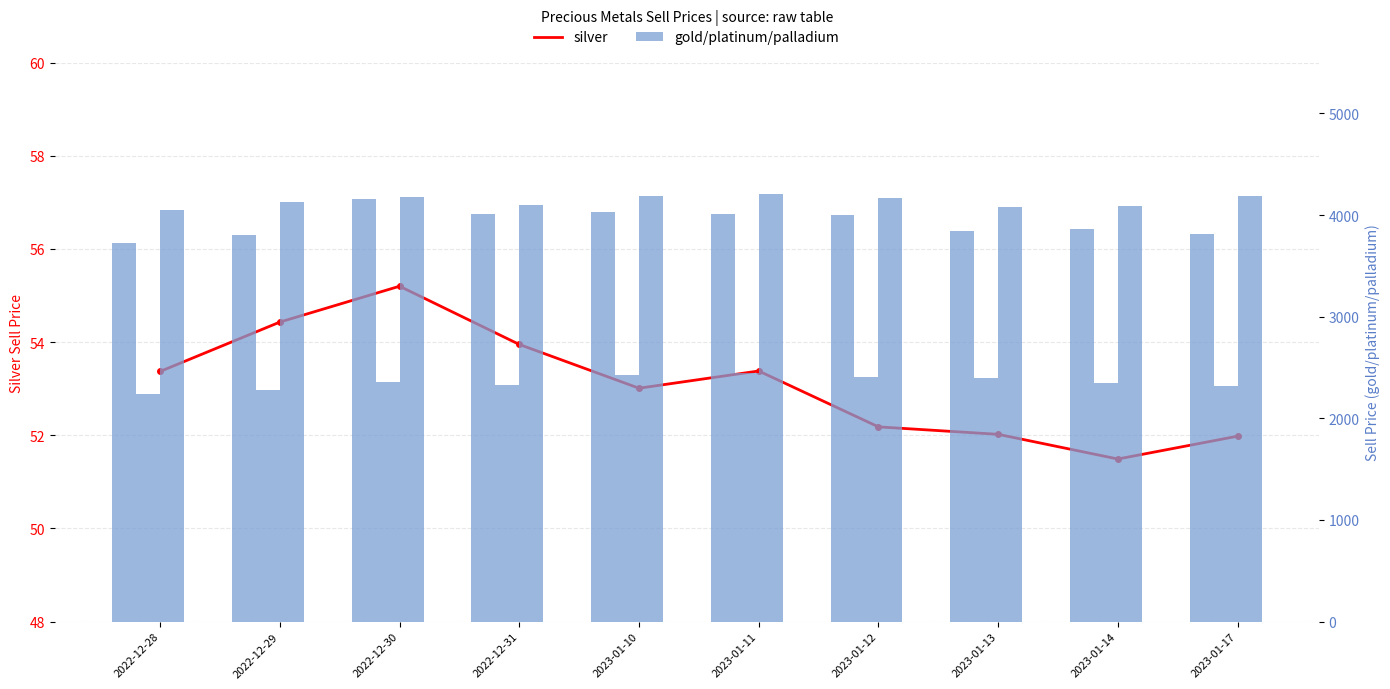

What is the label of the 3rd bar from the right?

2023-01-13